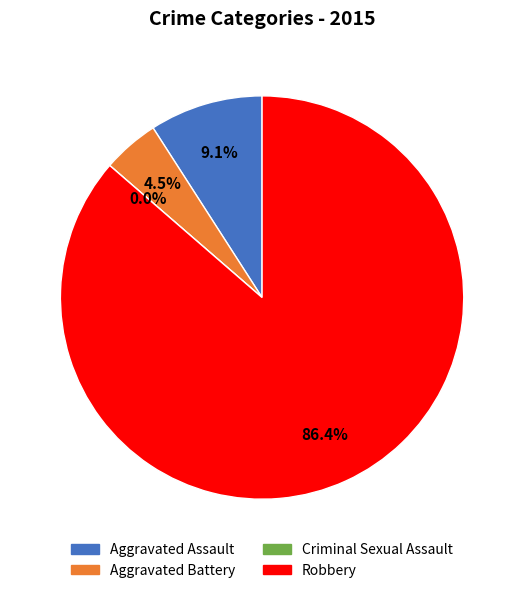

True or false: Aggravated Battery accounts for 1% of the total.

False